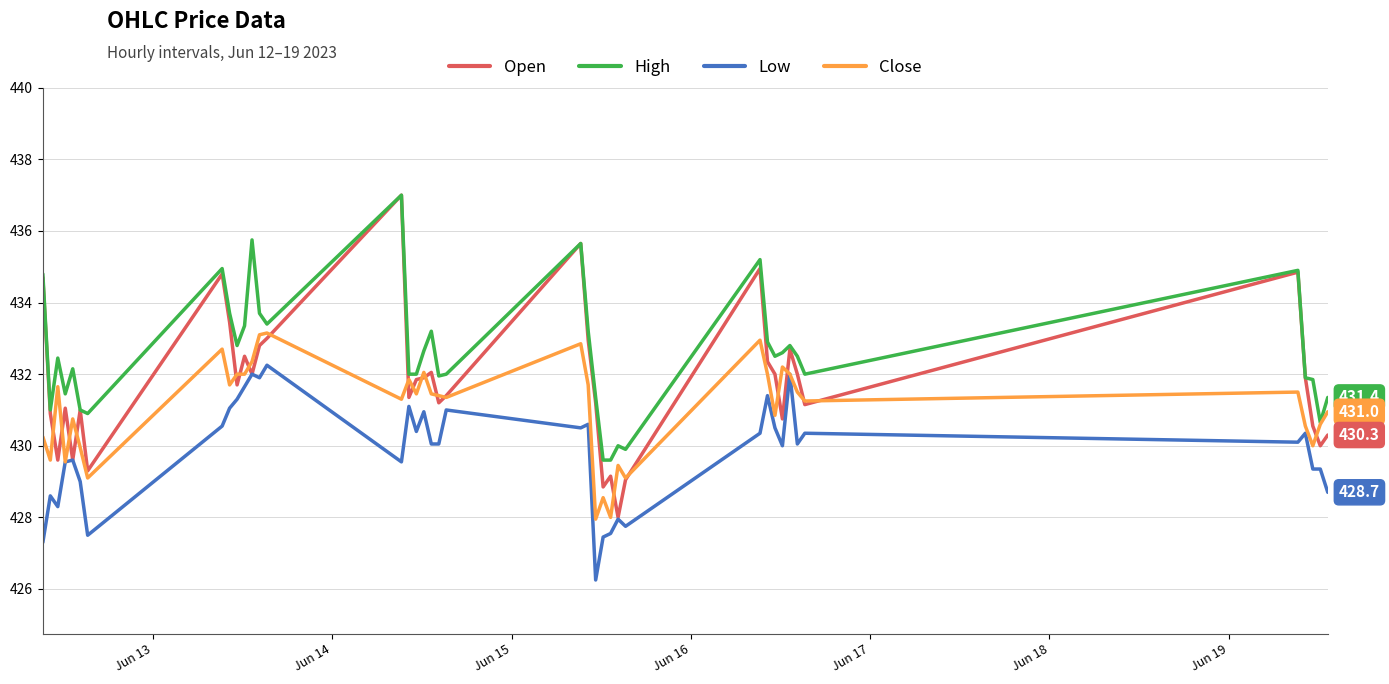

What is the maximum value for High?

437.0